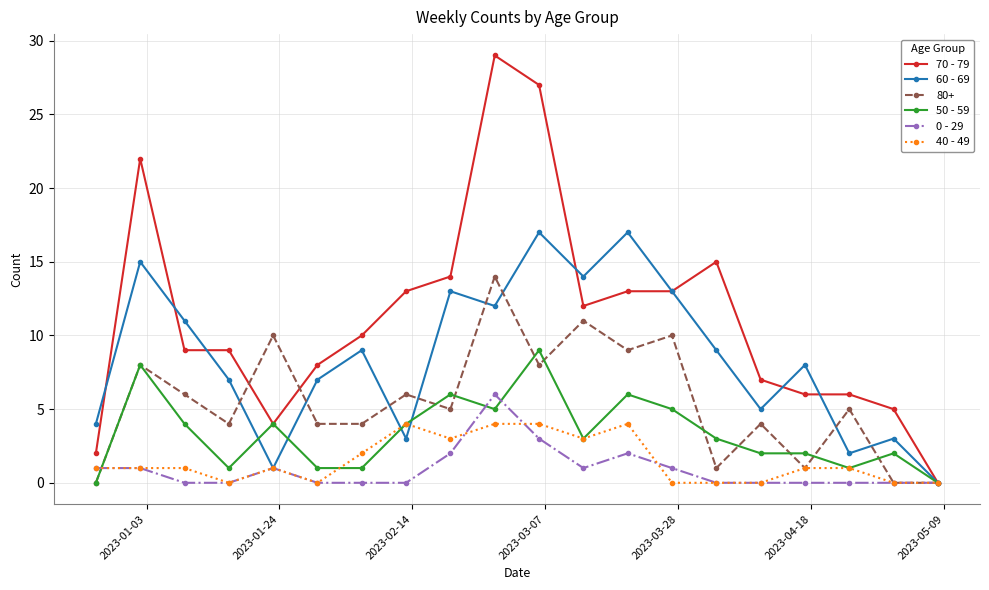

Which series has the largest range (max minus min)?

70 - 79